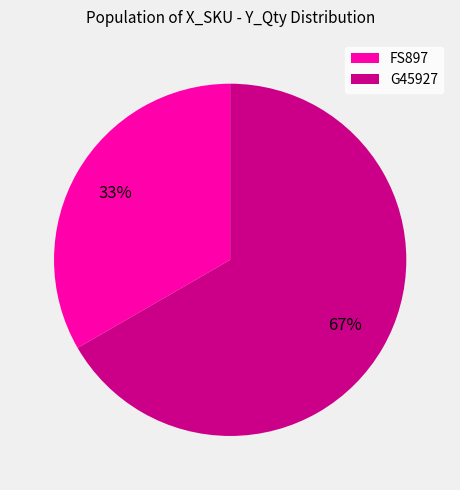

Is there any slice that represents more than half of the pie?

Yes